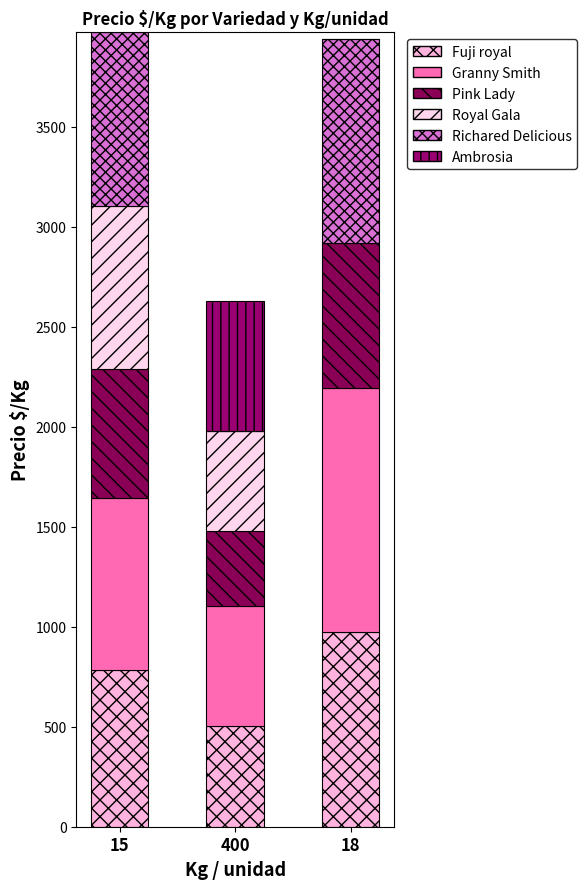

What position from the right is 18?

1